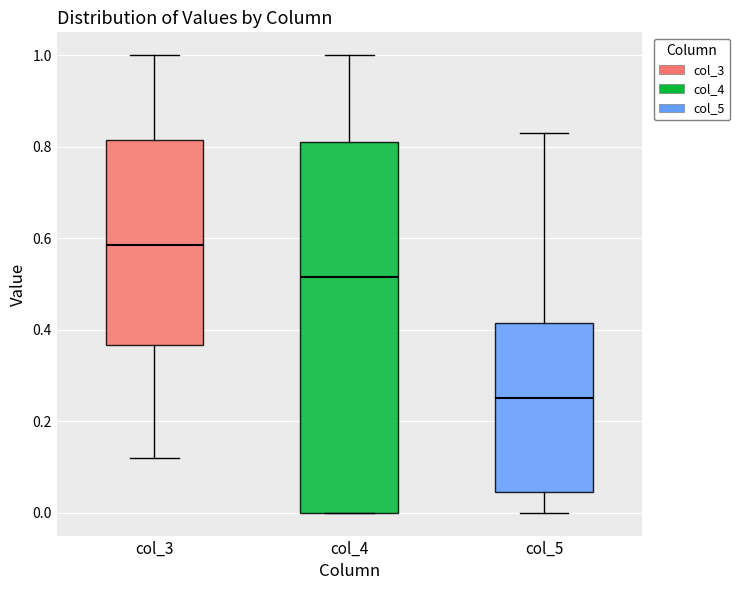

Reading left to right, transcribe this box plot: for each box, give where its median line is, the range the box spans, and where its two whiskers end, as read against the y-axis. The values are not printed on the chart, so give them approximately, as read against the axis.

col_3: median 0.58, box 0.36 to 0.82, whiskers 0.12 to 1.00
col_4: median 0.52, box 0.00 to 0.82, whiskers 0.00 to 1.00
col_5: median 0.26, box 0.04 to 0.42, whiskers 0.00 to 0.84